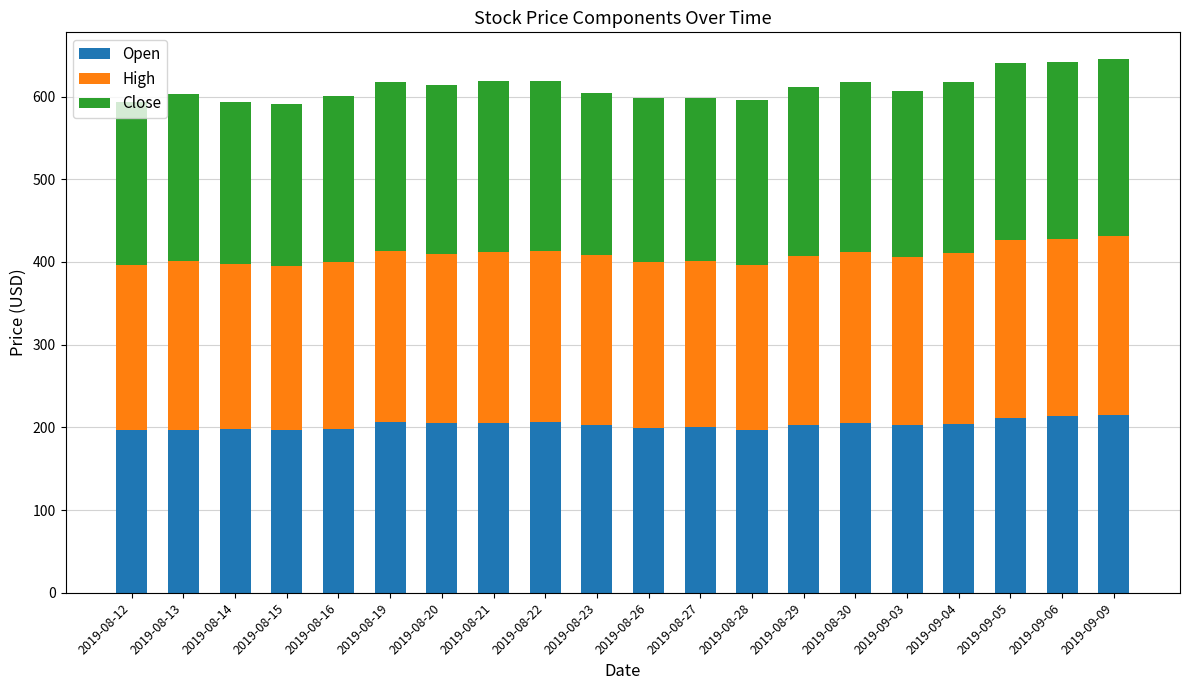

What is the difference between the Open values at 2019-09-05 and 2019-08-14?

13.4